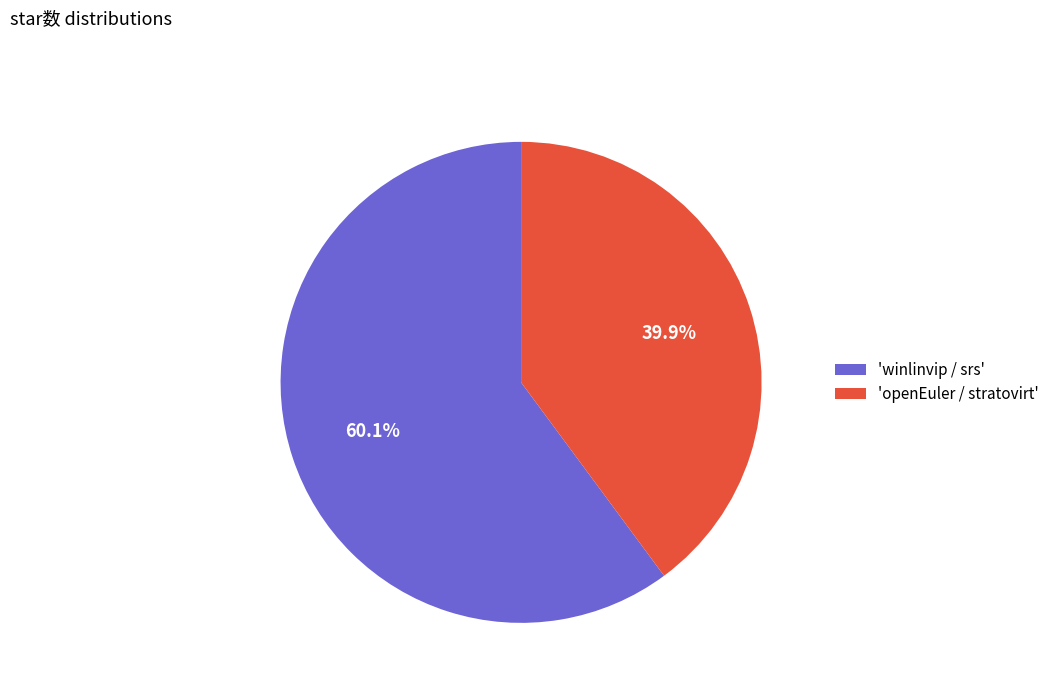

Between 'winlinvip / srs' and 'openEuler / stratovirt', which is larger?

'winlinvip / srs'